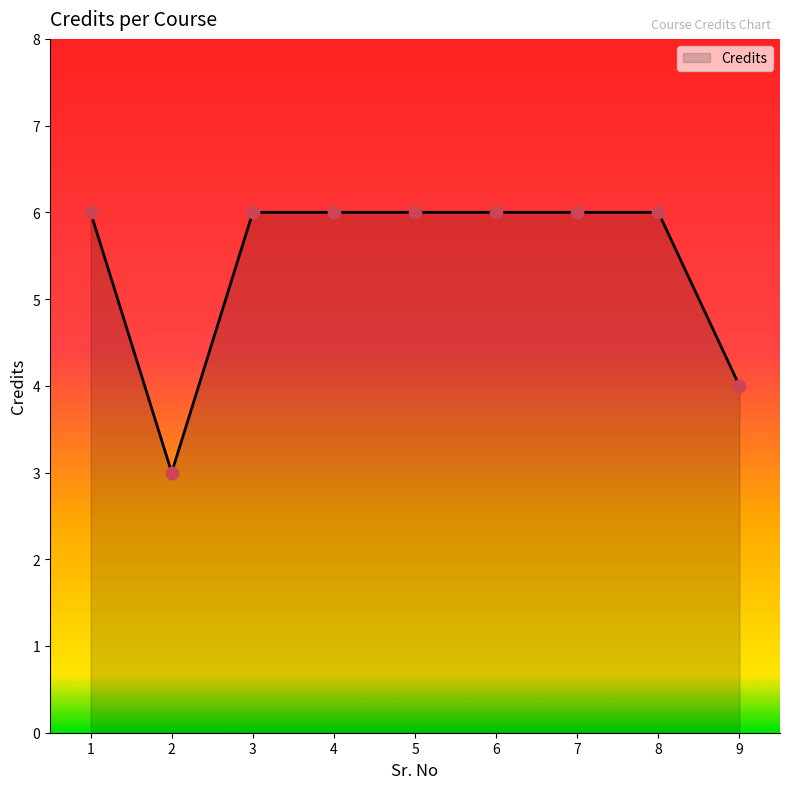

What is the change in value from 4 to 9?

-2